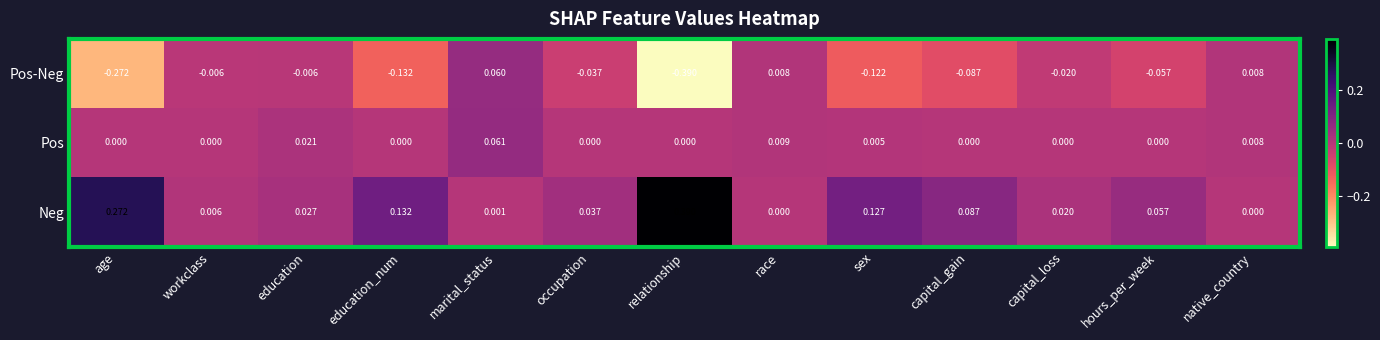

At which category does the chart reach its minimum across all series?

relationship